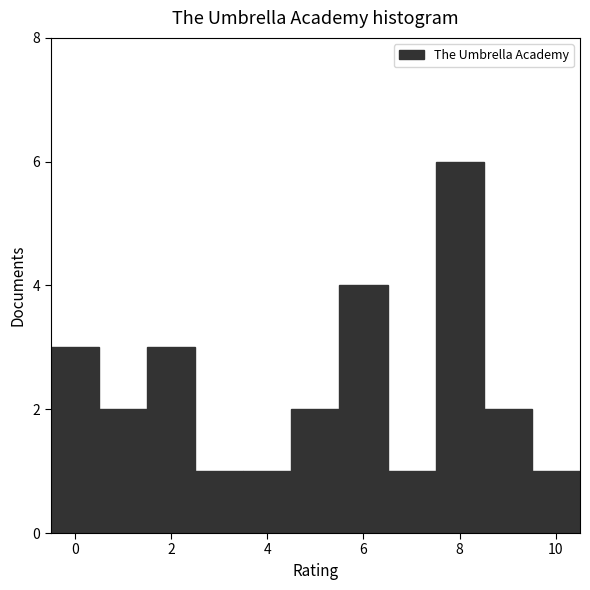

Reading left to right, transcribe this chart: for each bar, give the range it covers on the x-axis and its height. Neither the bar edges nor the heights are printed on the chart, so give them approximately, as read against the axes.

-0.5 to 0.5: 3
0.5 to 1.5: 2
1.5 to 2.5: 3
2.5 to 3.5: 1
3.5 to 4.5: 1
4.5 to 5.5: 2
5.5 to 6.5: 4
6.5 to 7.5: 1
7.5 to 8.5: 6
8.5 to 9.5: 2
9.5 to 10.5: 1